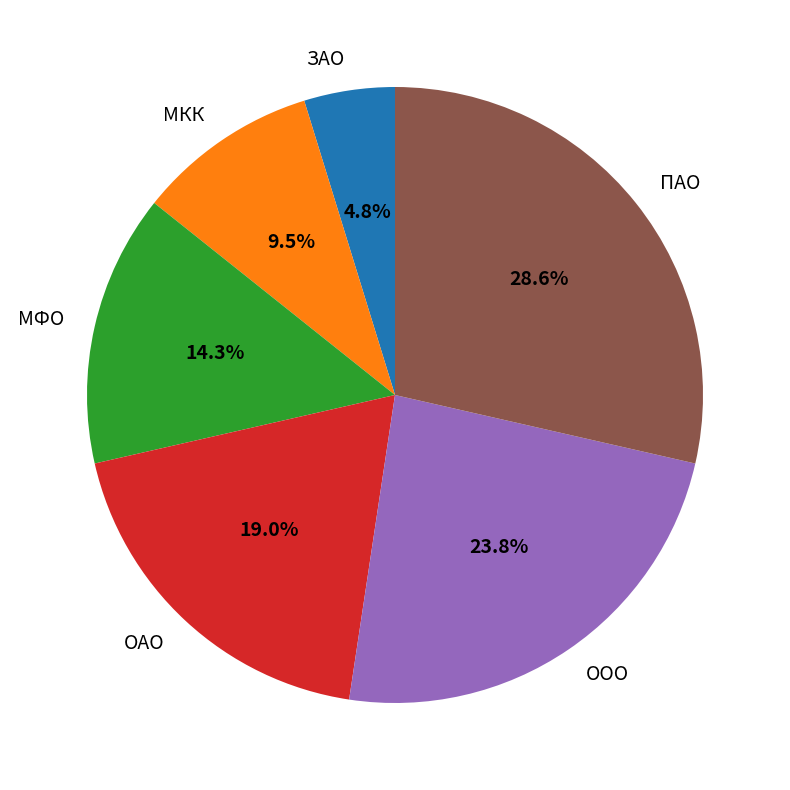

Which slice is the largest?

ПАО